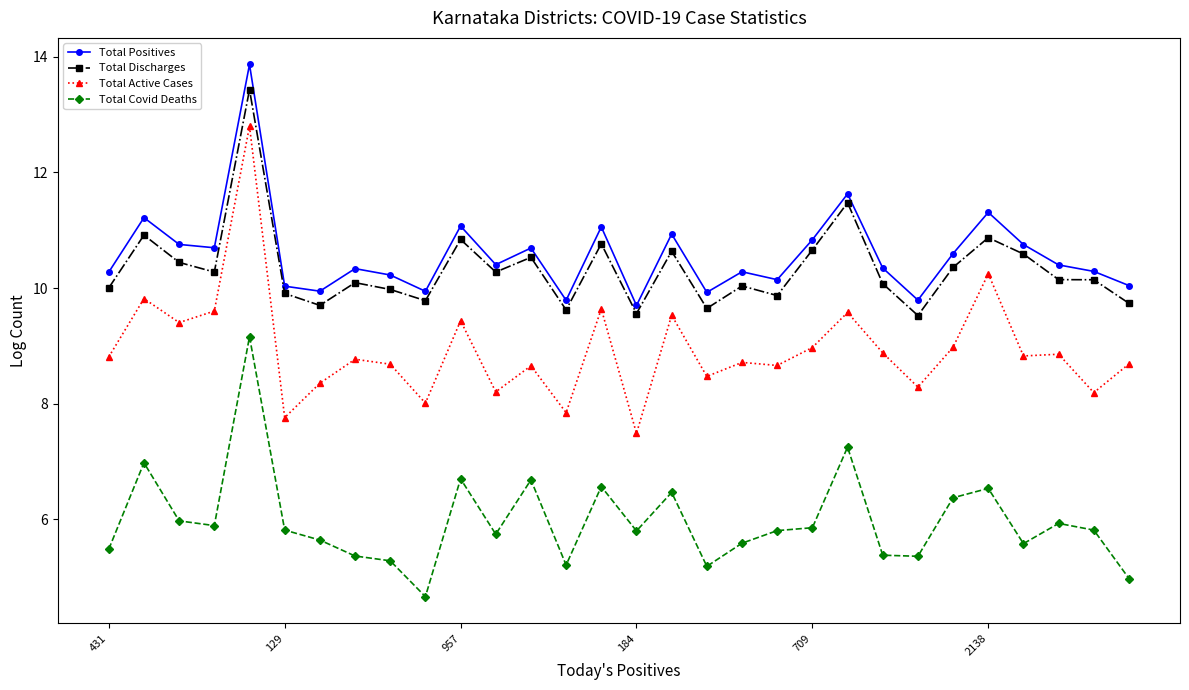

True or false: Total Positives has more than 1 interior local peaks.

True